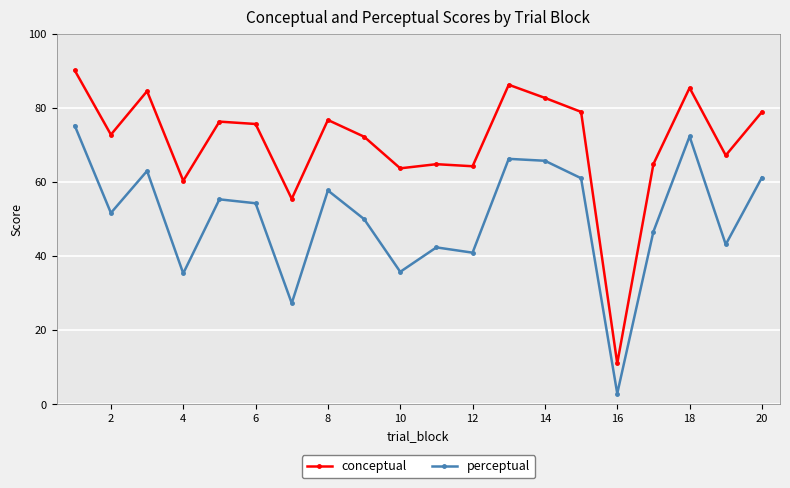

In conceptual, how many points are lower than both neighbors (excluding endpoints)?

7